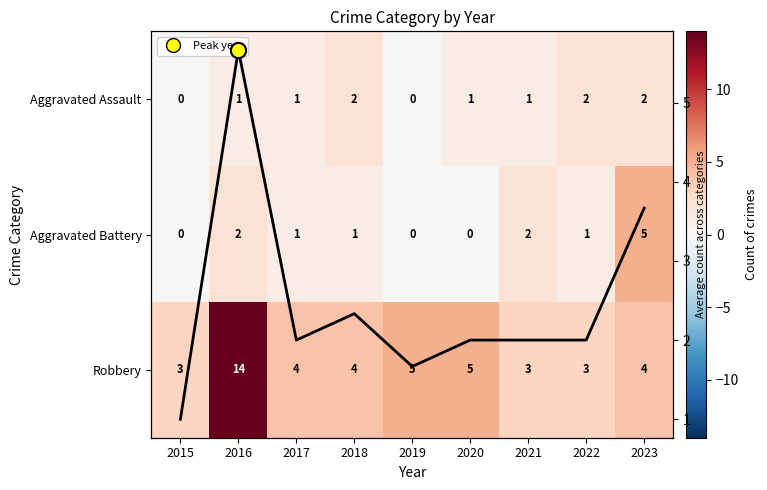

What is the lowest value of the Robbery series?

3.0